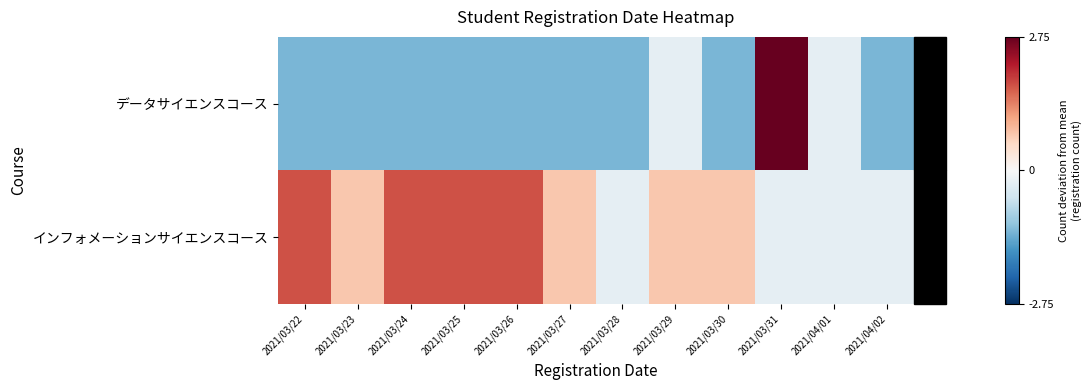

Which series has the largest total across all categories?

インフォメーションサイエンスコース